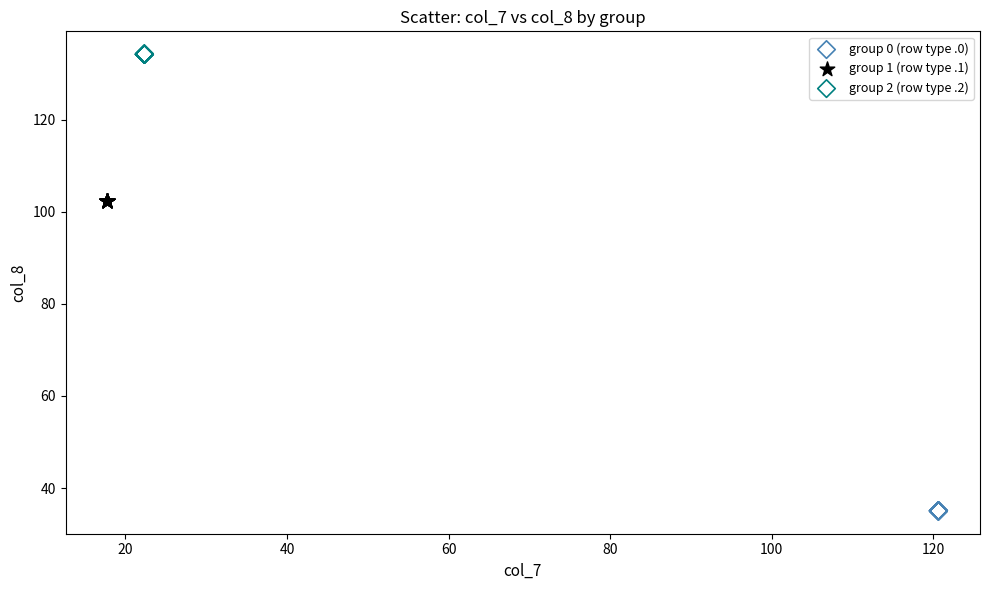

Which series reaches the minimum Y coordinate?

group 0 (row type .0)